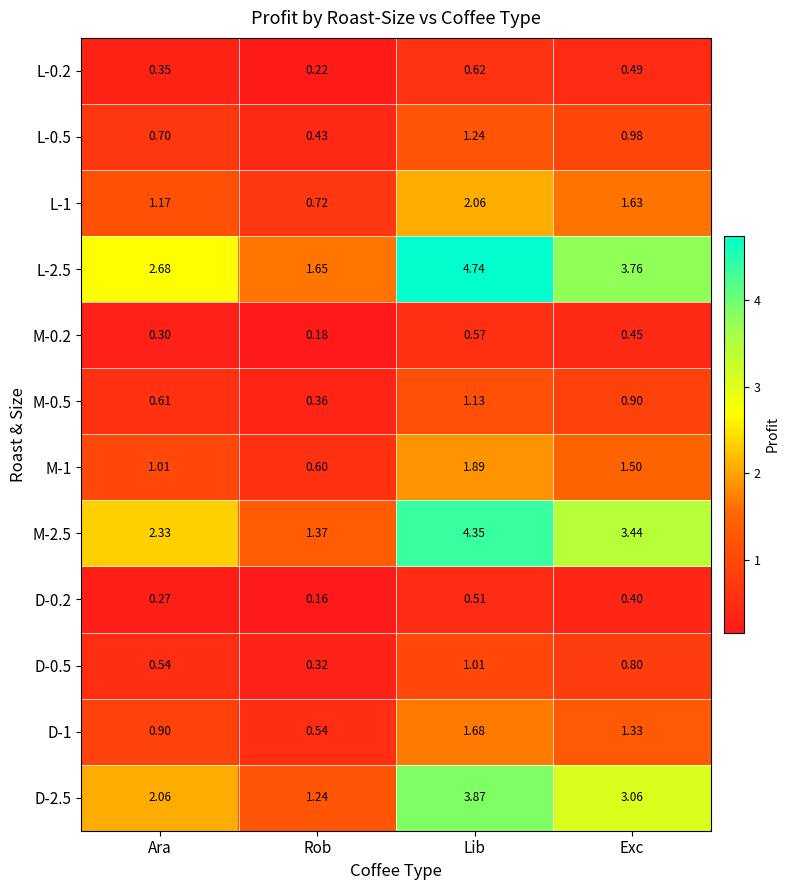

At which label is M-0.2 closest to 0?

Rob